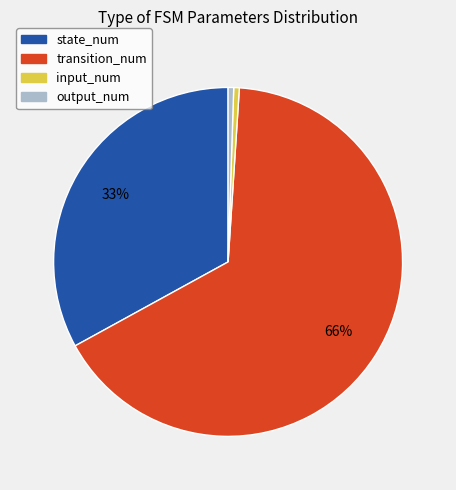

To the nearest percent, what is the combined percentage of output_num and state_num?

34%